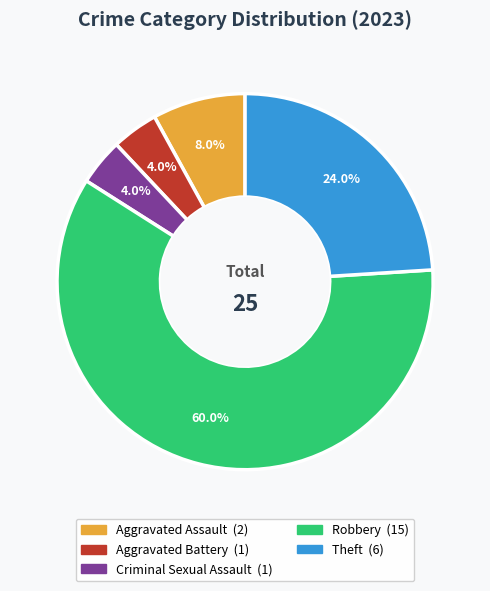

How many slices are in this pie chart?

5